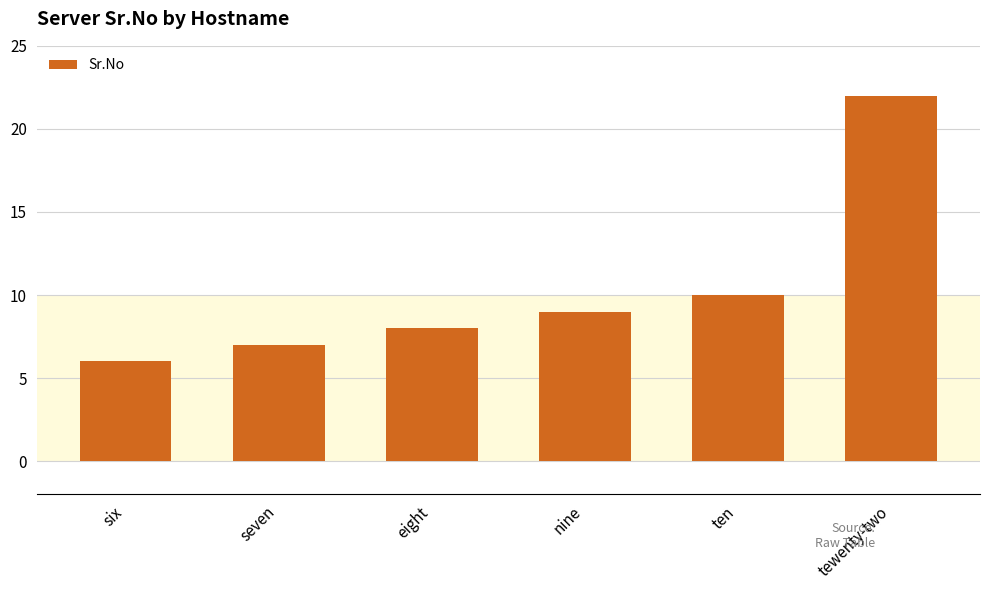

Which category has the highest value across all series?

tewenty-two